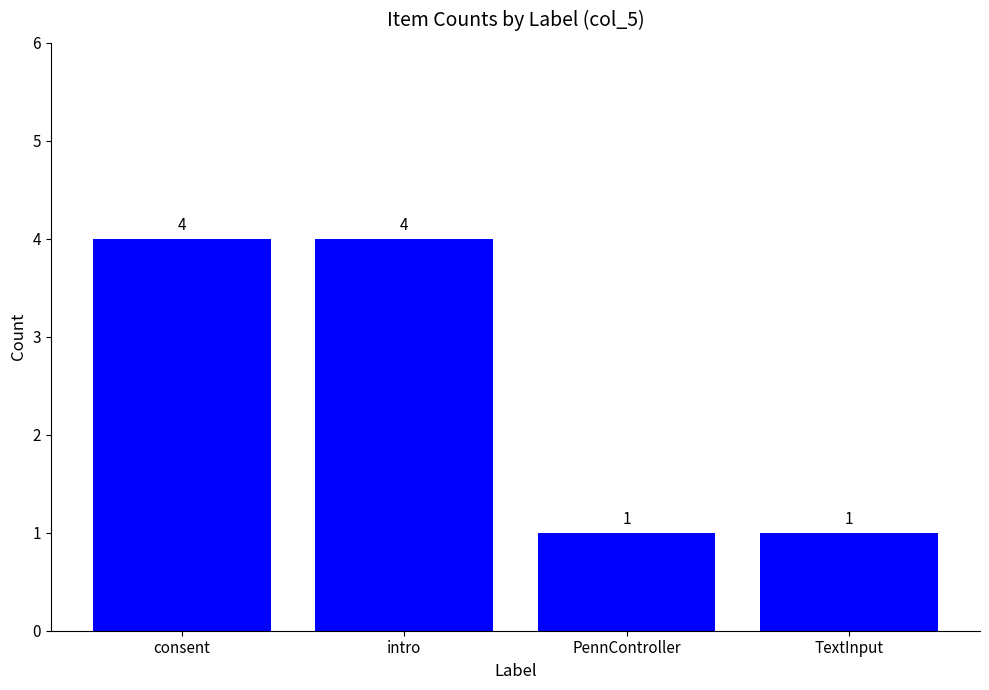

Reading left to right, what are all the values shown in this chart?

consent=4	intro=4	PennController=1	TextInput=1